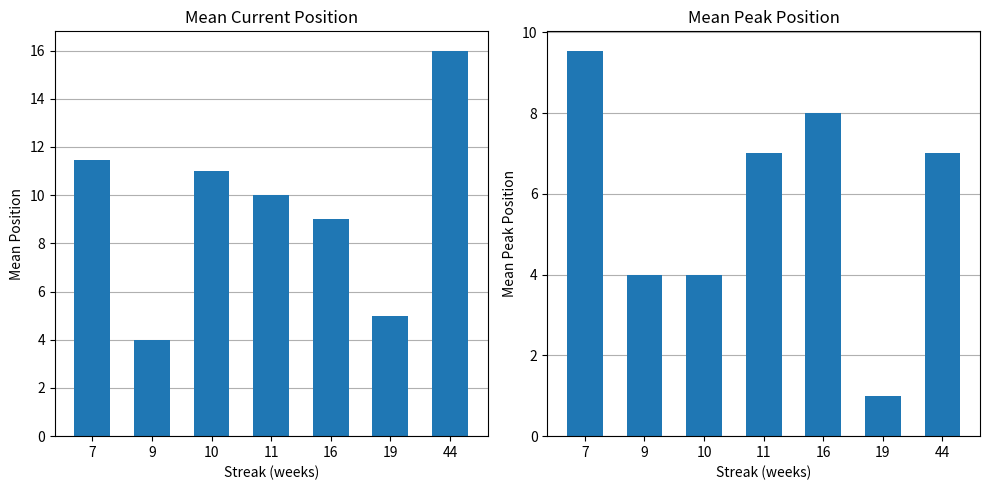

Where is peak_pos nearest to the value 5?

9